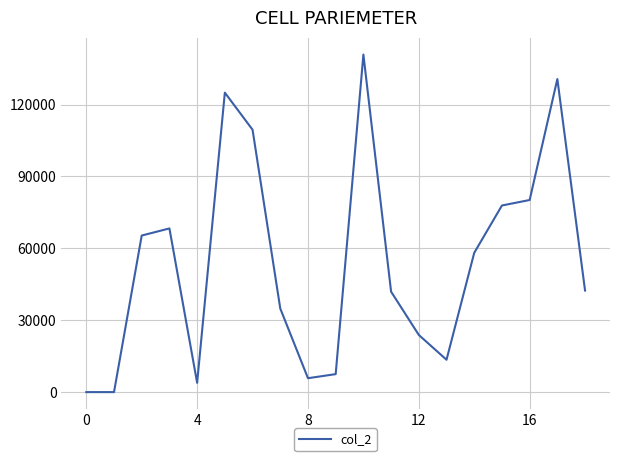

What is the maximum value shown in the chart?

140880